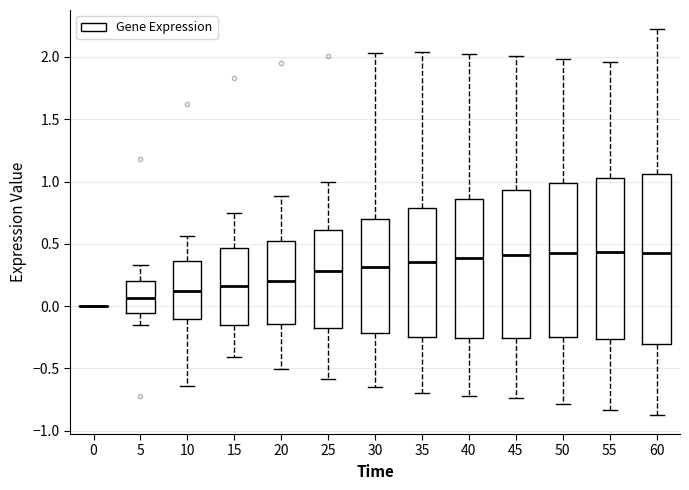

Where does the median line of the box at x = 55 sit on the y-axis? The values are not printed on the chart, so give them approximately, as read against the axis.

0.45